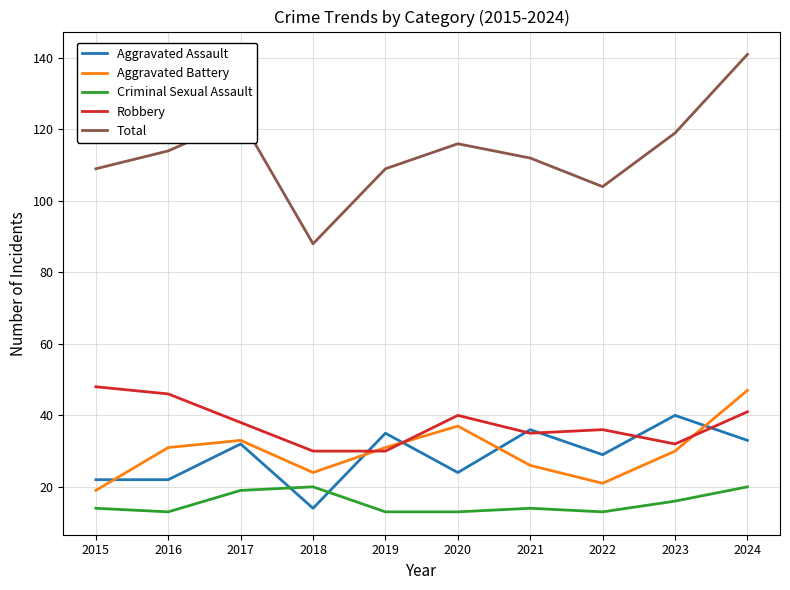

True or false: Total and Criminal Sexual Assault intersect in this chart.

False